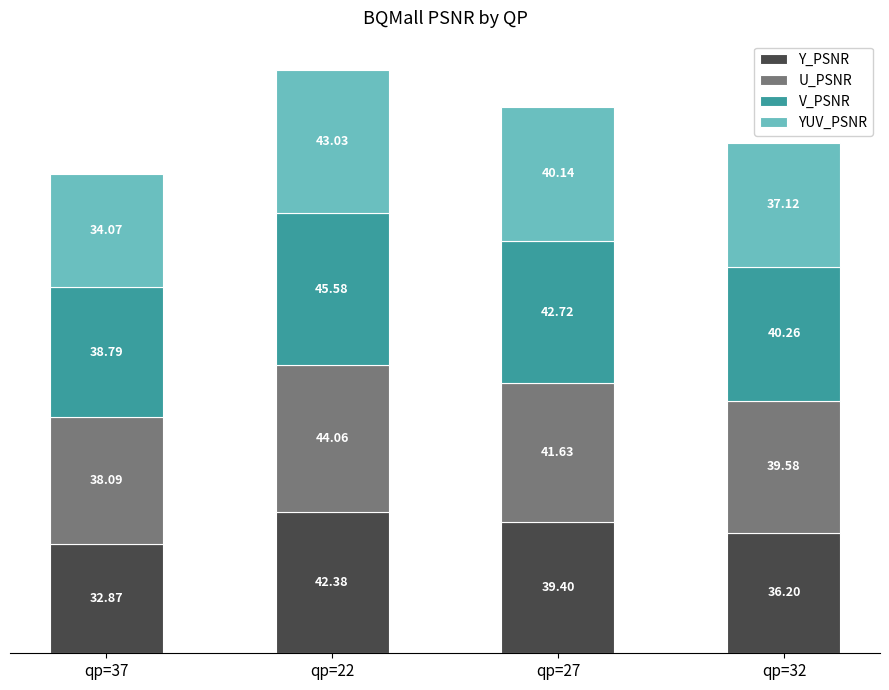

At which category is the sum across all series the highest?

qp=22